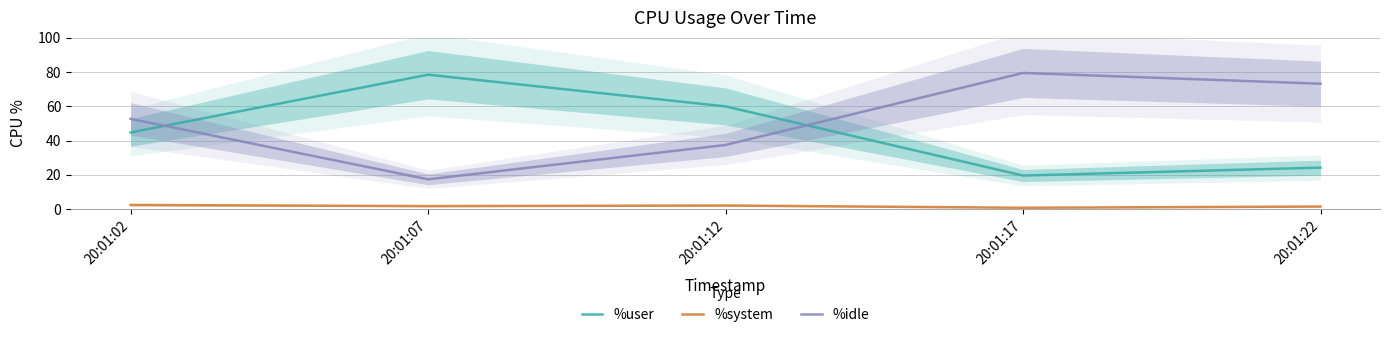

Between which two adjacent categories do %user and %idle first intersect?

20:01:02 and 20:01:07